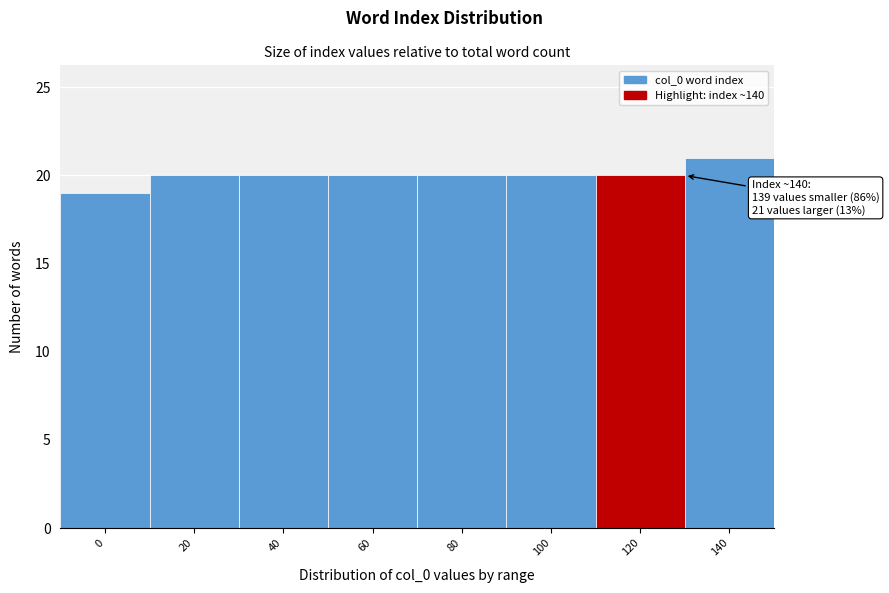

Reading left to right, extract all data points from this chart.

0=19	20=20	40=20	60=20	80=20	100=20	120=20	140=21